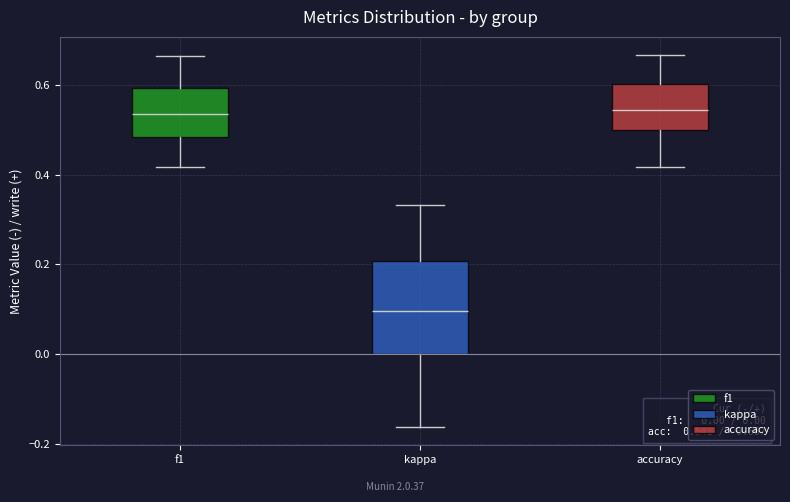

Comparing the boxes themselves (not the whiskers), which one is the tallest?

kappa